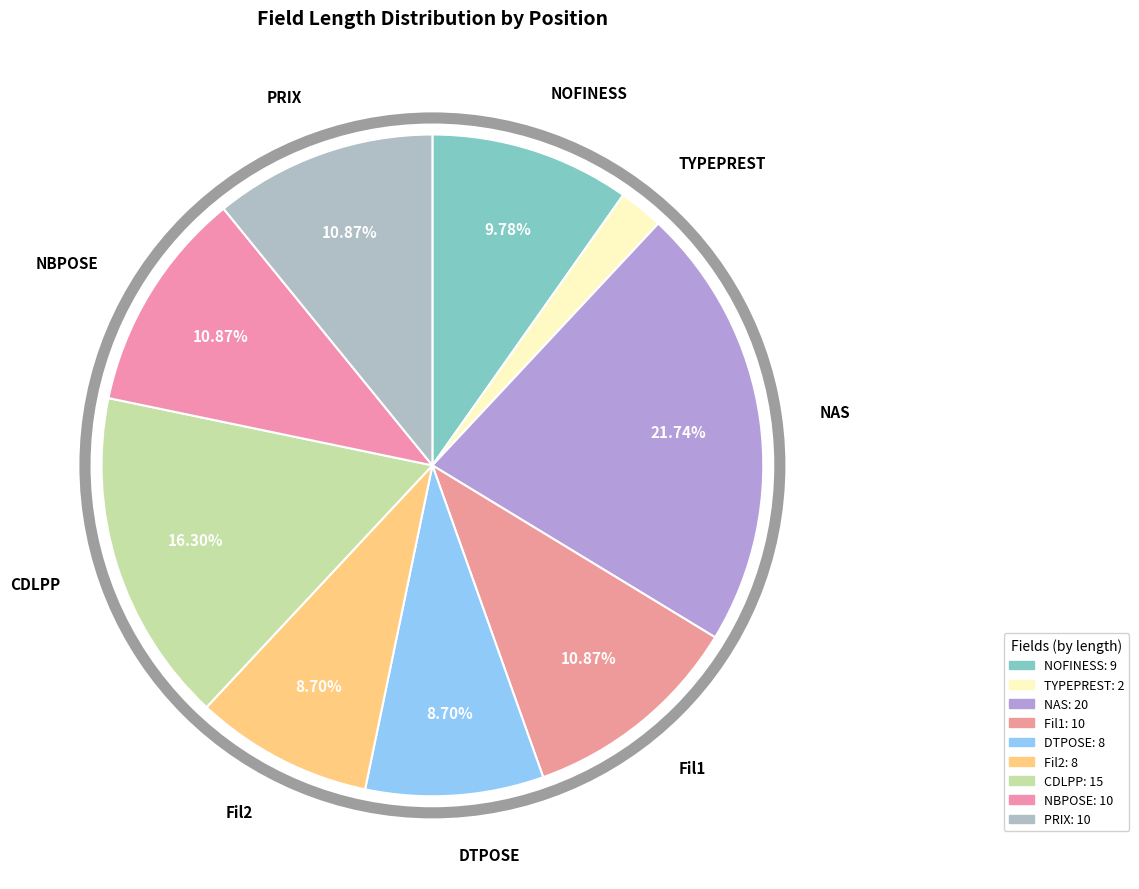

To the nearest percent, what percentage of the pie is TYPEPREST?

2%